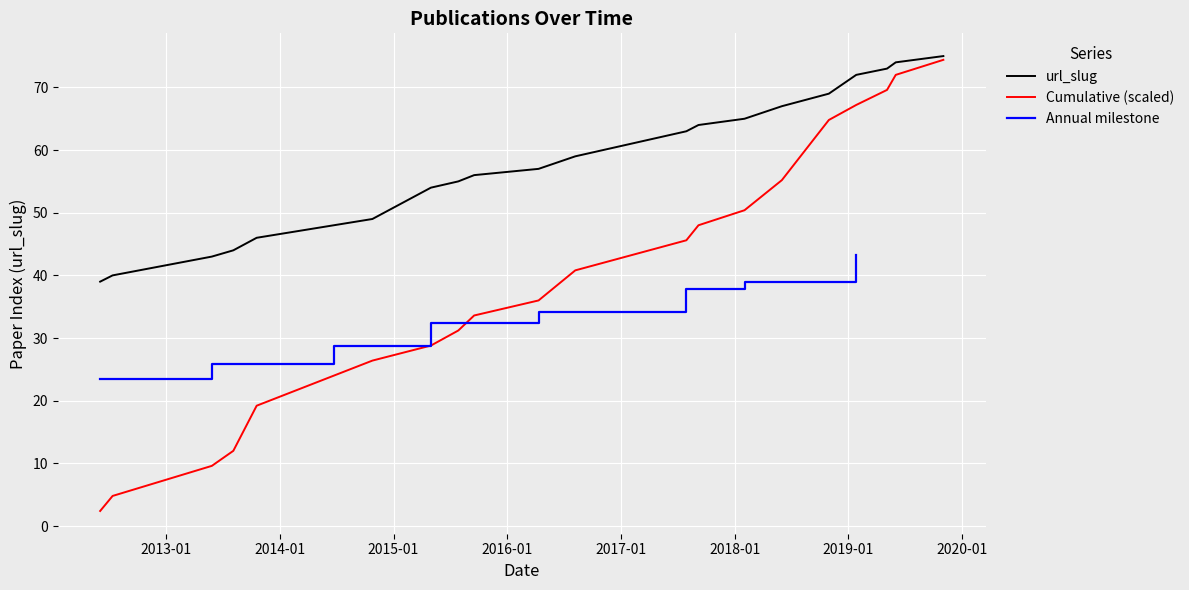

What is the label of the 21st point from the left?

2019-11-03